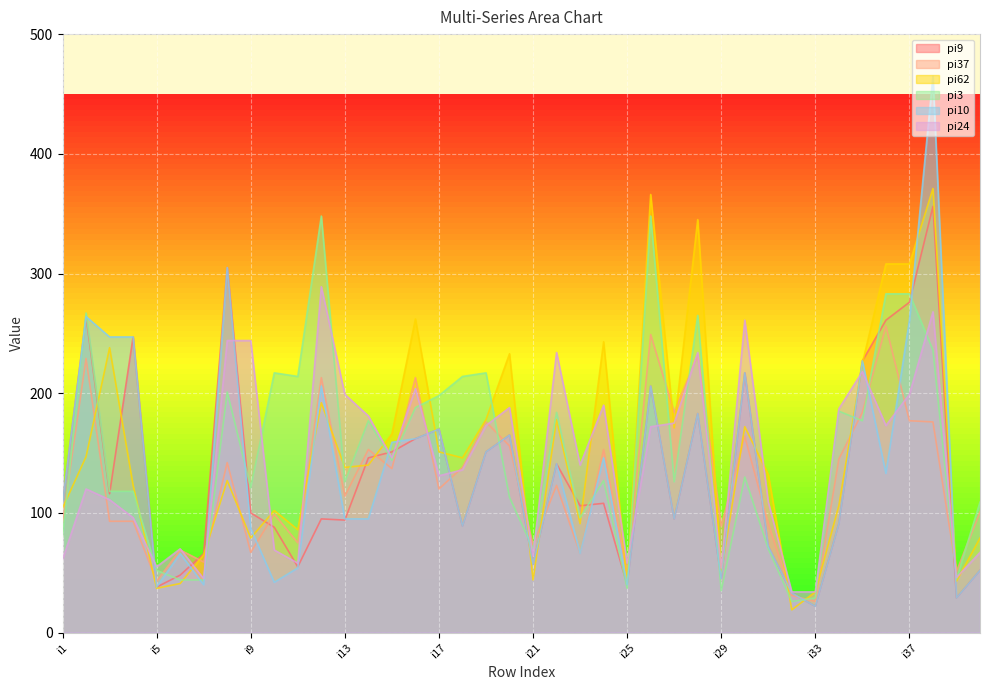

After their last crossing, which series has the higher values: pi24 or pi10?

pi24